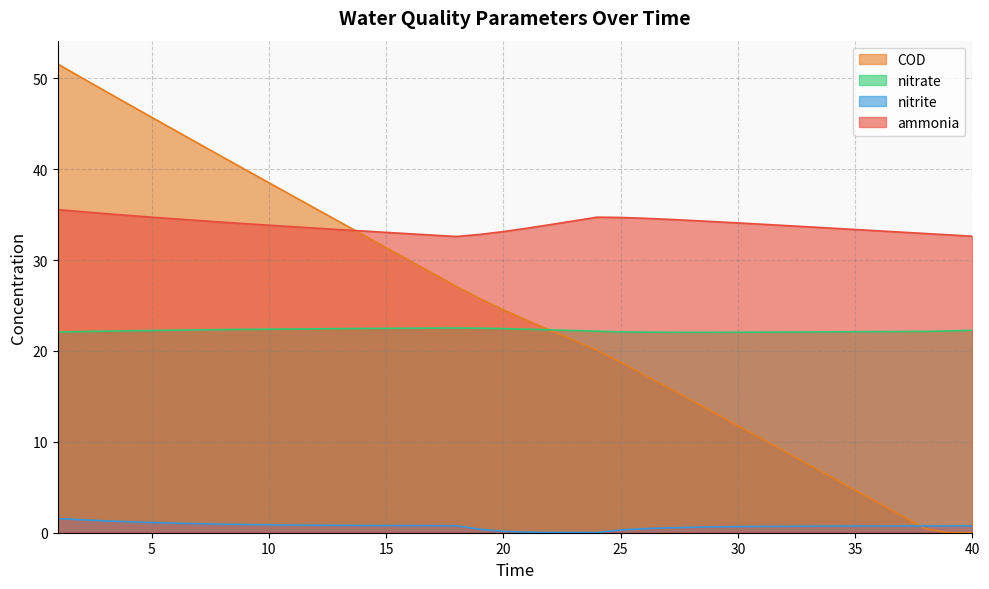

Where is nitrite nearest to the value 0?

24